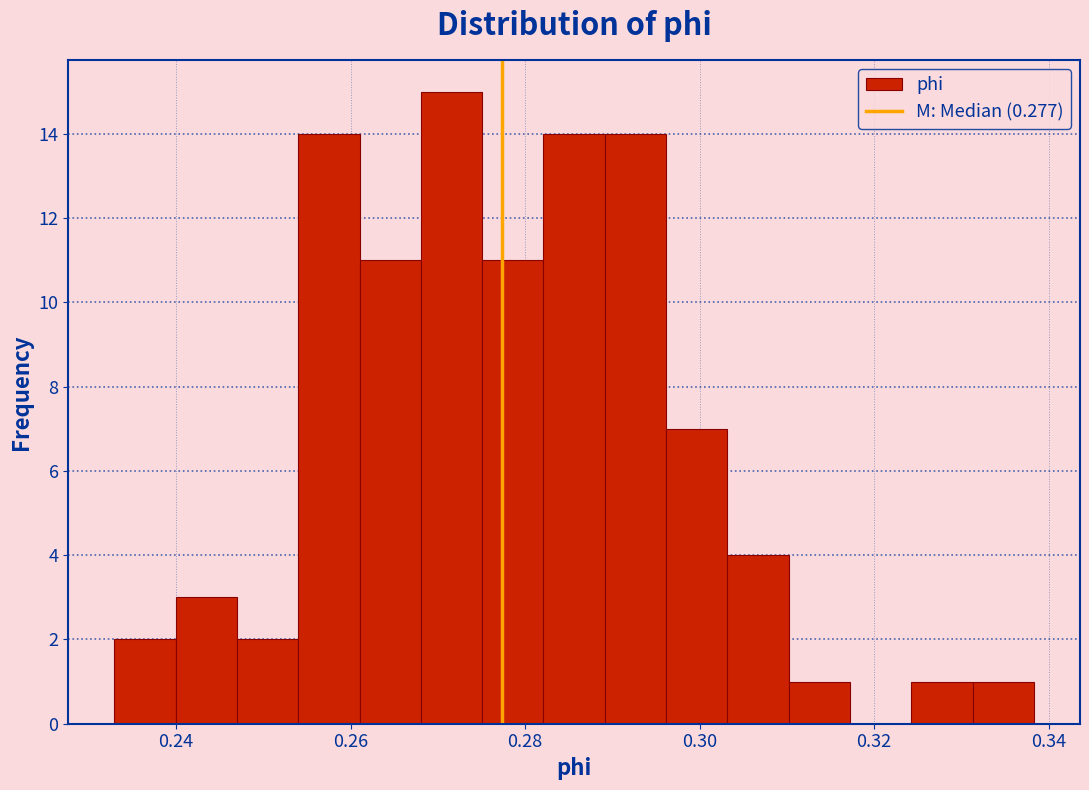

Read against the x-axis, roughly where is the centre of the tallest bar?

0.272